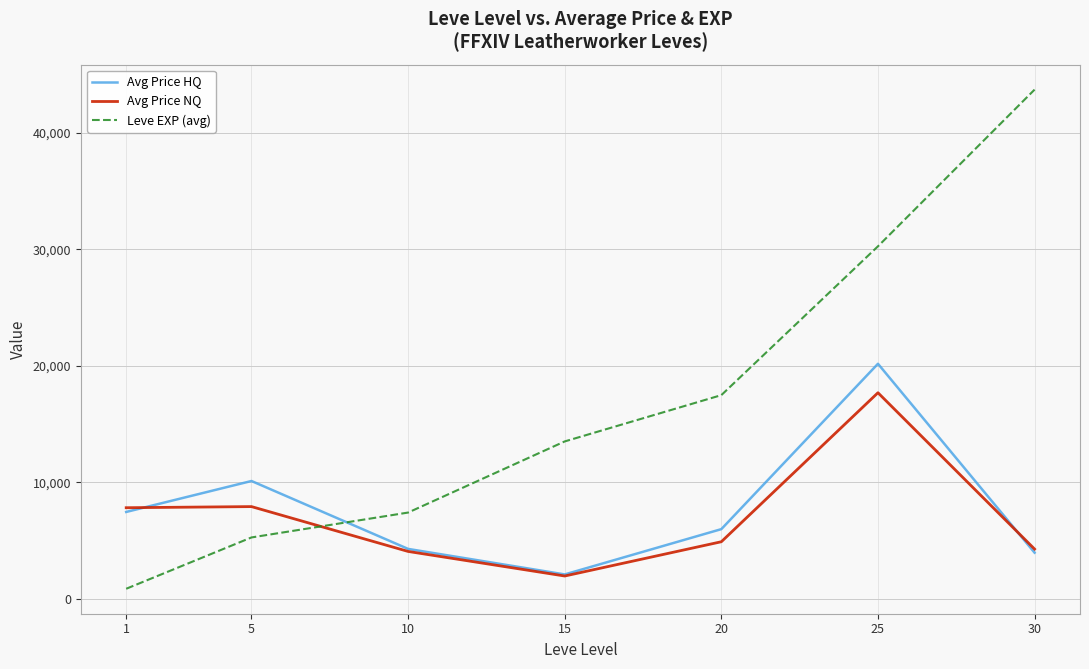

What are all the series names shown in the legend?

Avg Price HQ, Avg Price NQ, Leve EXP (avg)